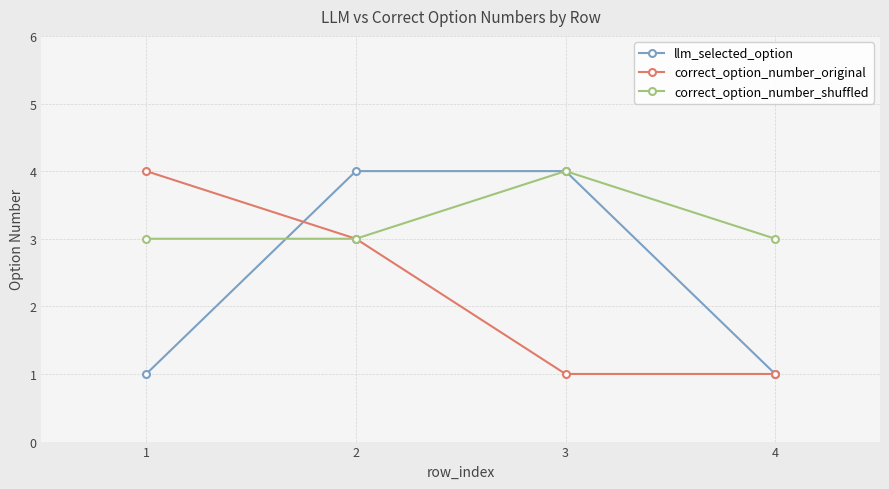

What is the lowest value of the llm_selected_option series?

1